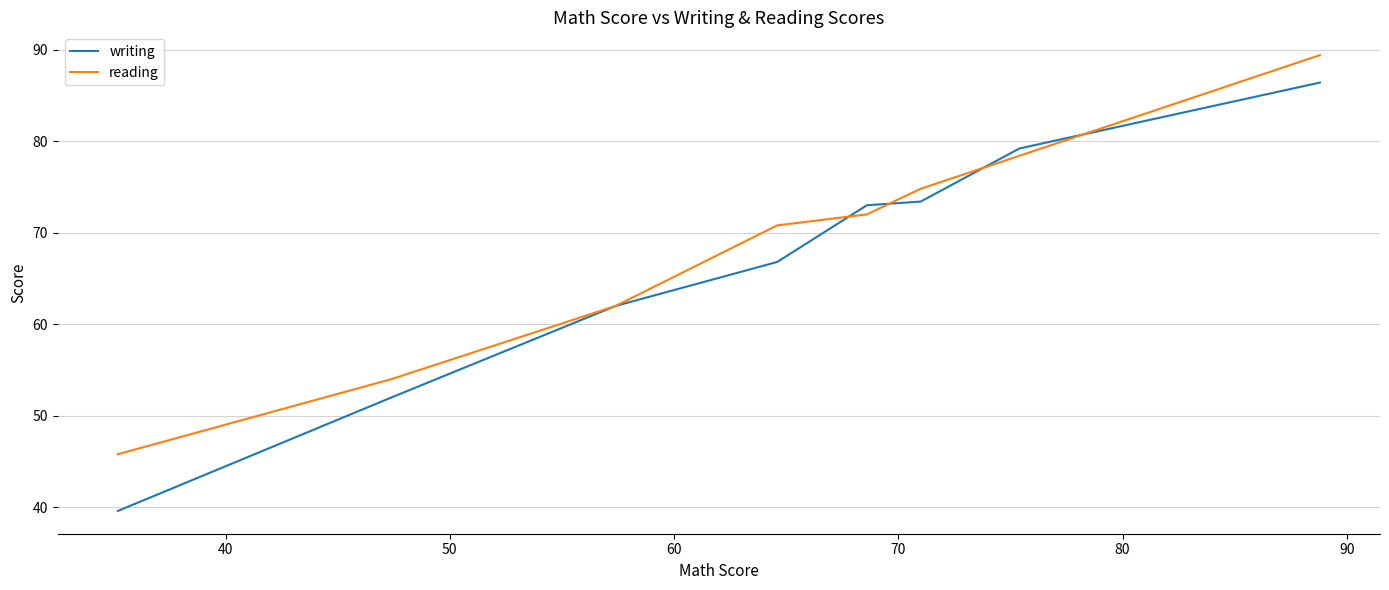

Which series has the largest range (max minus min)?

writing